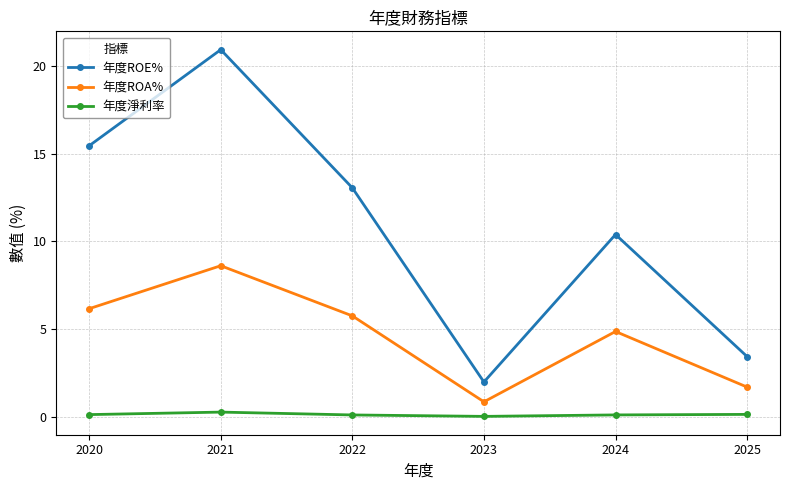

What is the value of the 年度ROE% point at the 5th from the left?

10.4